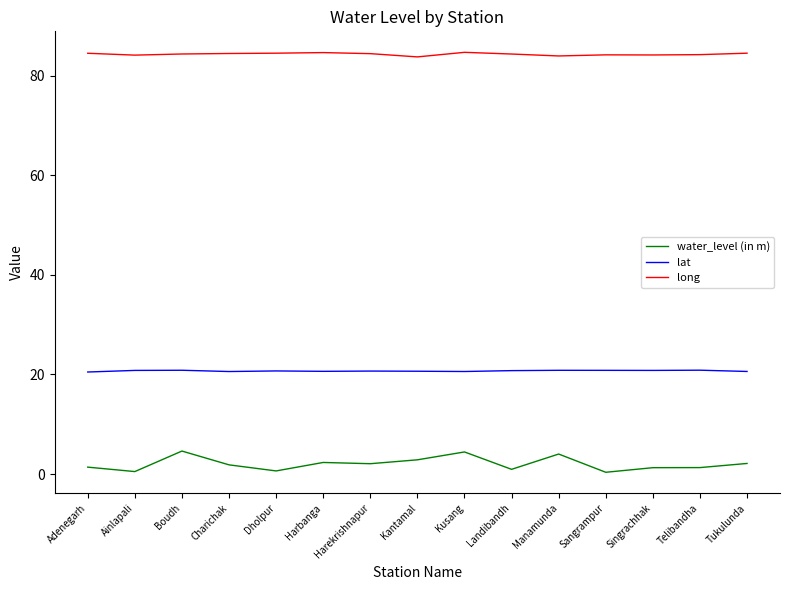

Rank the series by their maximum value, from highest to lowest.

long, lat, water_level (in m)